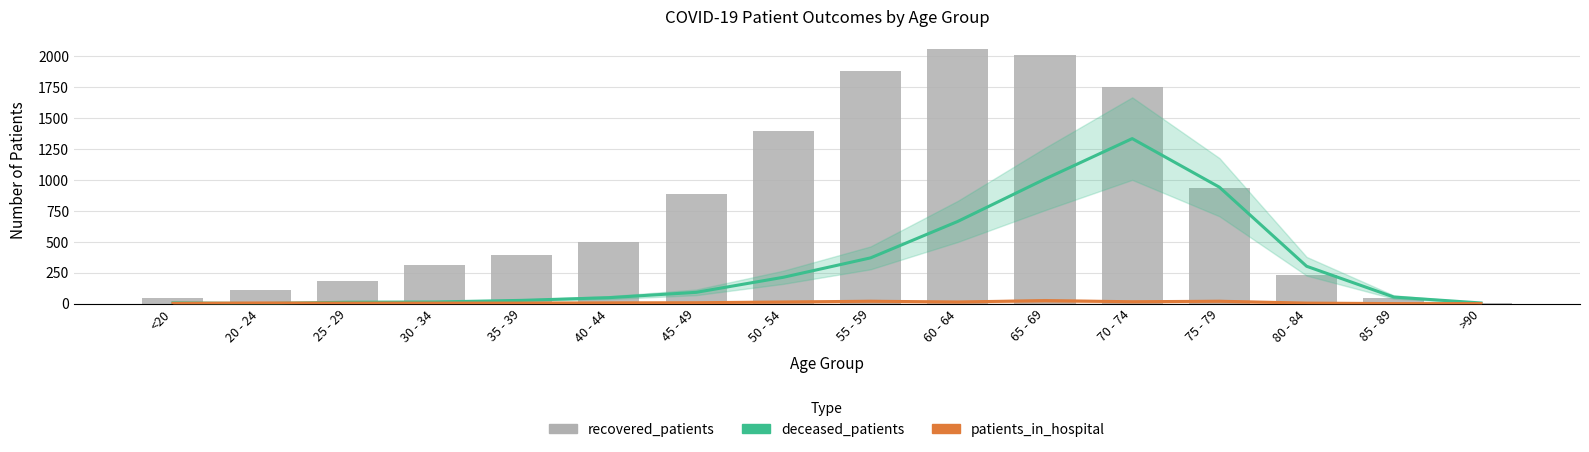

What is the label of the 8th bar from the right?

55 - 59